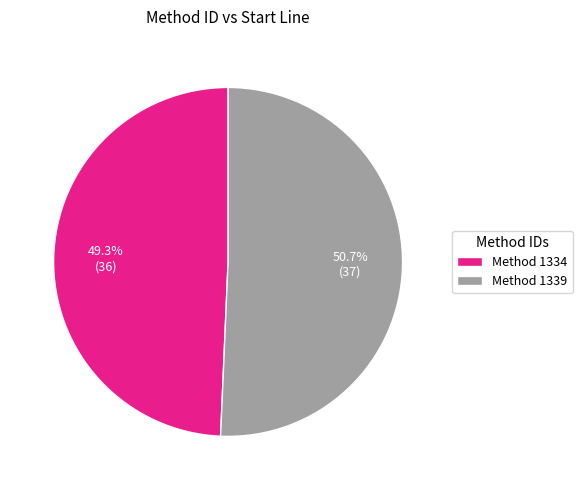

What is the largest slice in the pie chart?

Method 1339